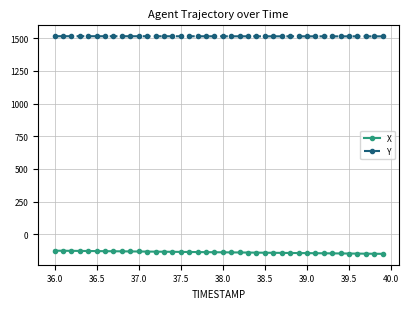

At how many categories does at least one series exceed 142?

40